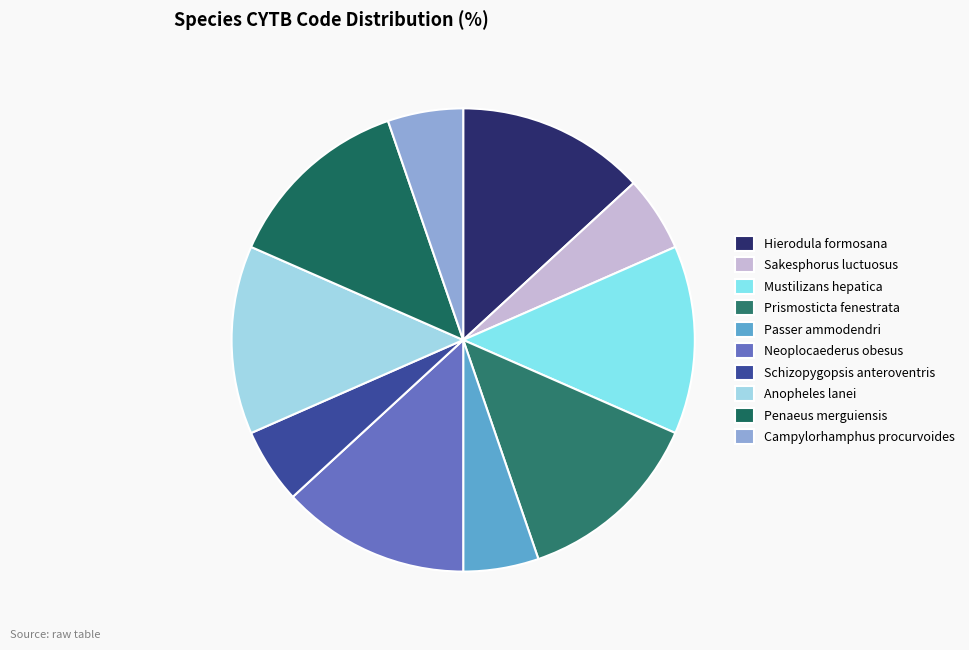

To the nearest percent, what is the difference between the largest and smallest slice percentages?

8%